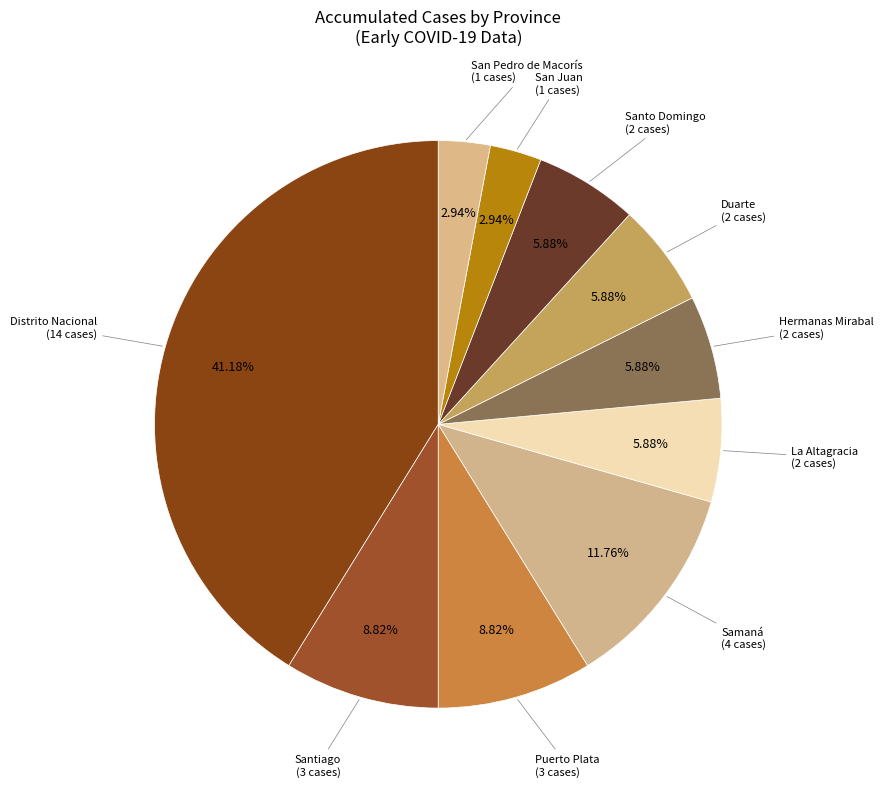

How many segments does this pie chart have?

10